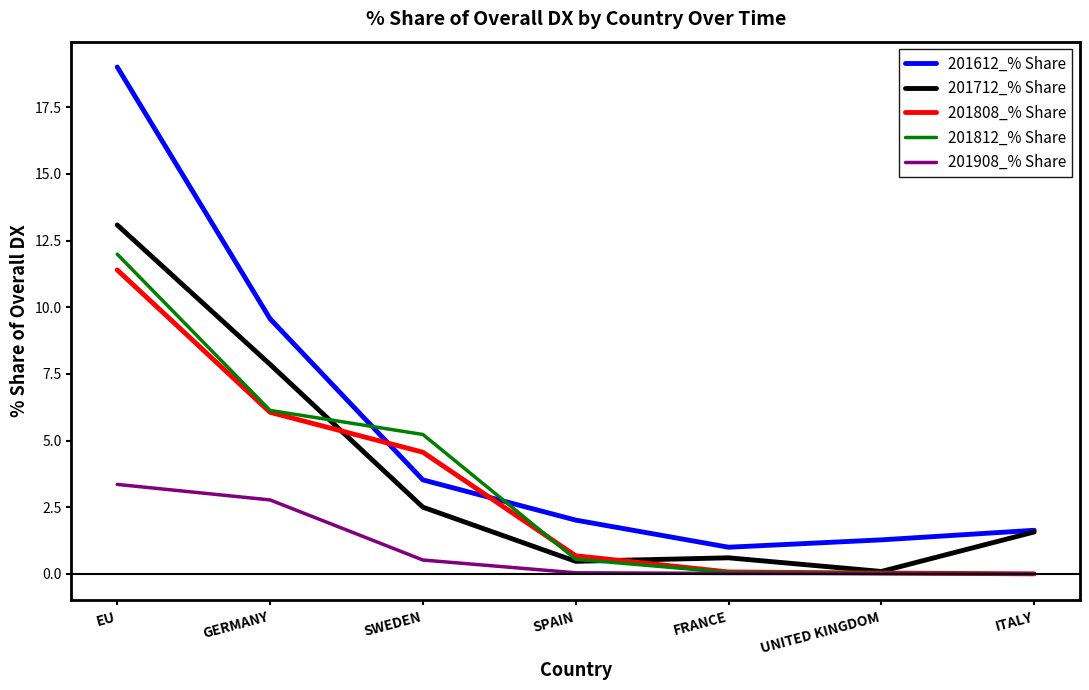

What is the difference between the maximum and second lowest values in the 201612_% Share series?

17.7